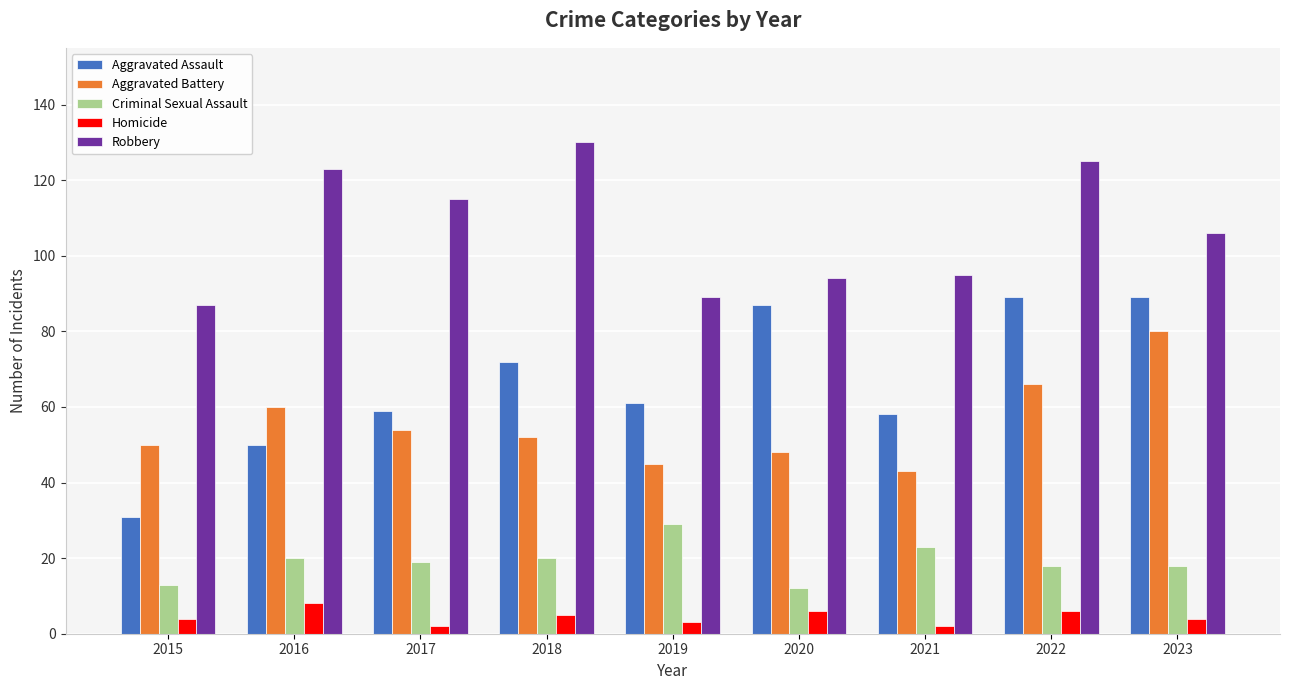

List the series in order of their peak value, lowest first.

Homicide, Criminal Sexual Assault, Aggravated Battery, Aggravated Assault, Robbery